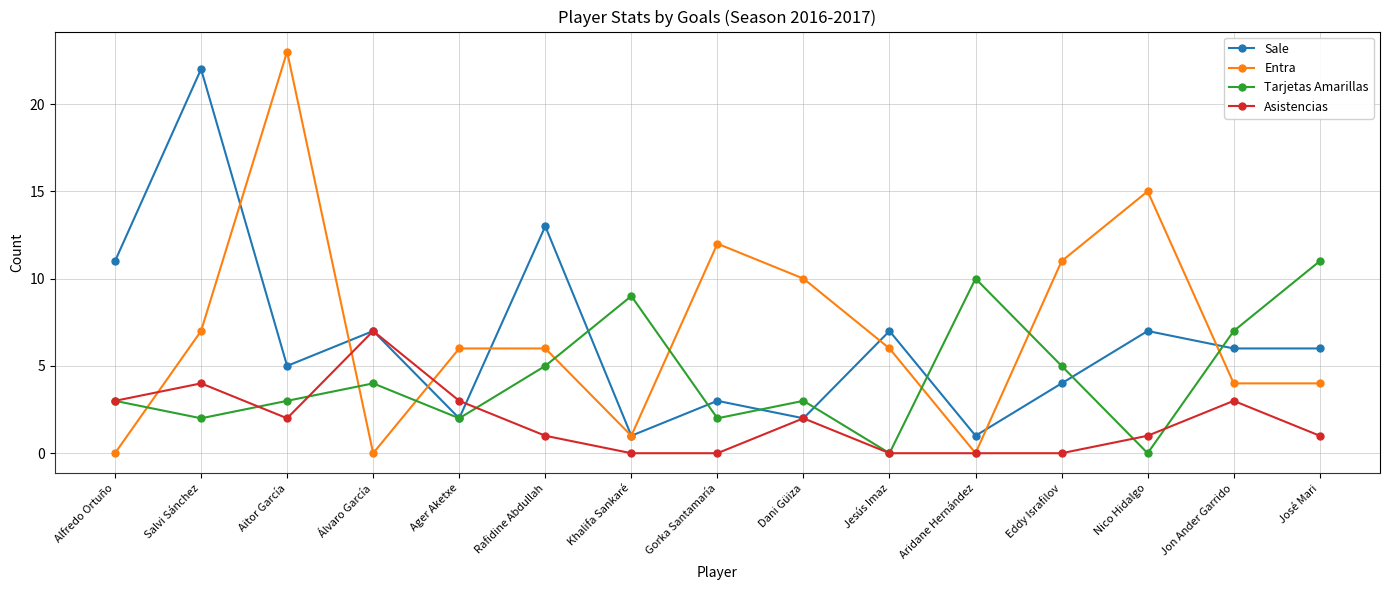

Which series has the widest spread of values?

Entra